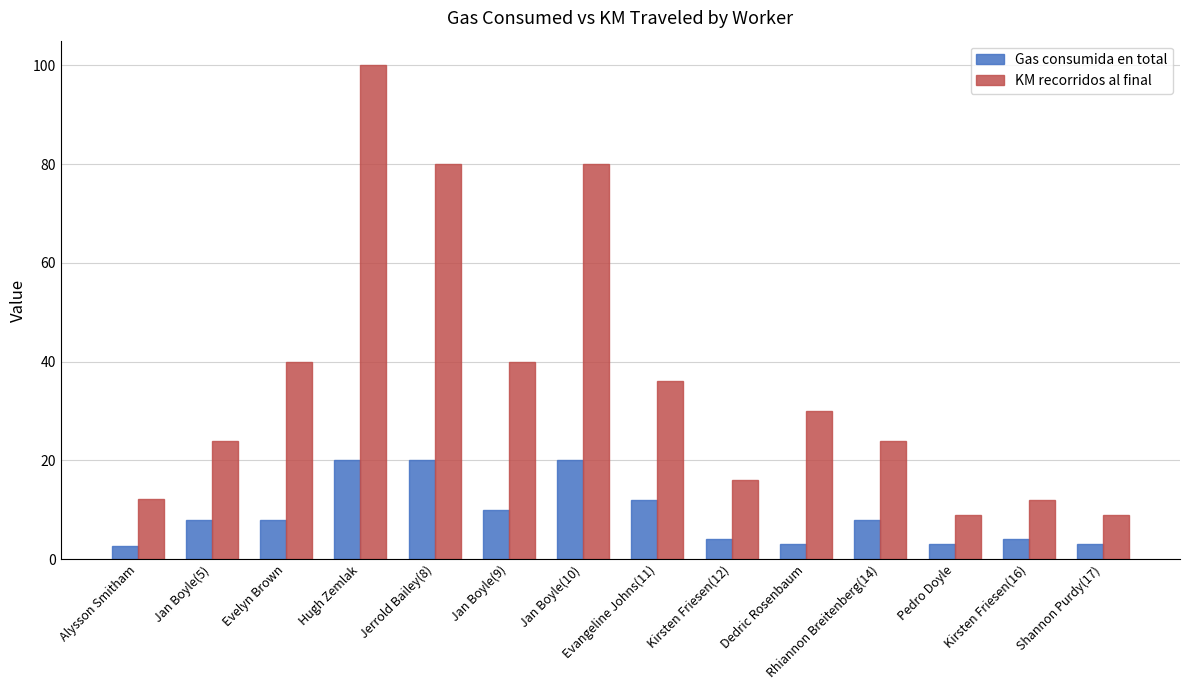

How many data points does each series have?

14